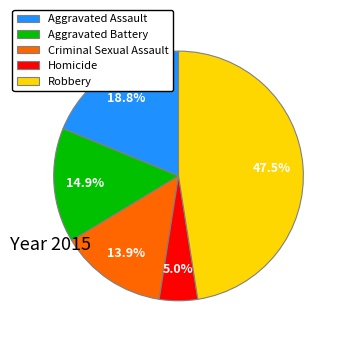

To the nearest percent, what portion does Criminal Sexual Assault represent?

14%